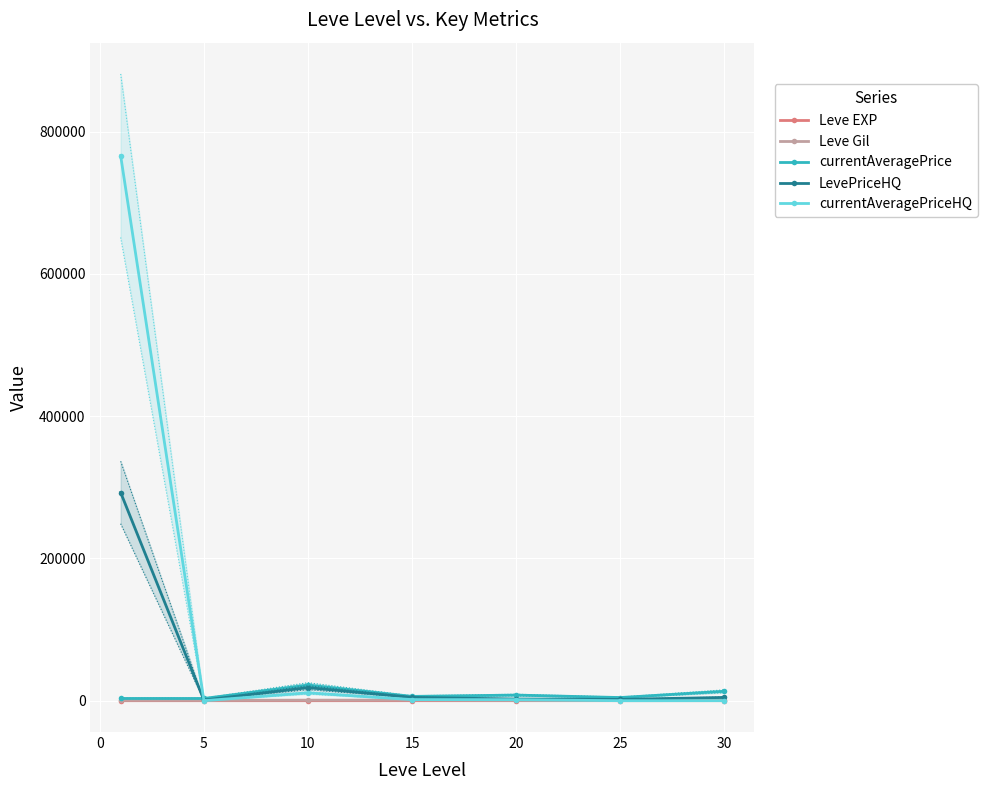

What is the maximum value shown in the chart?

765980.8